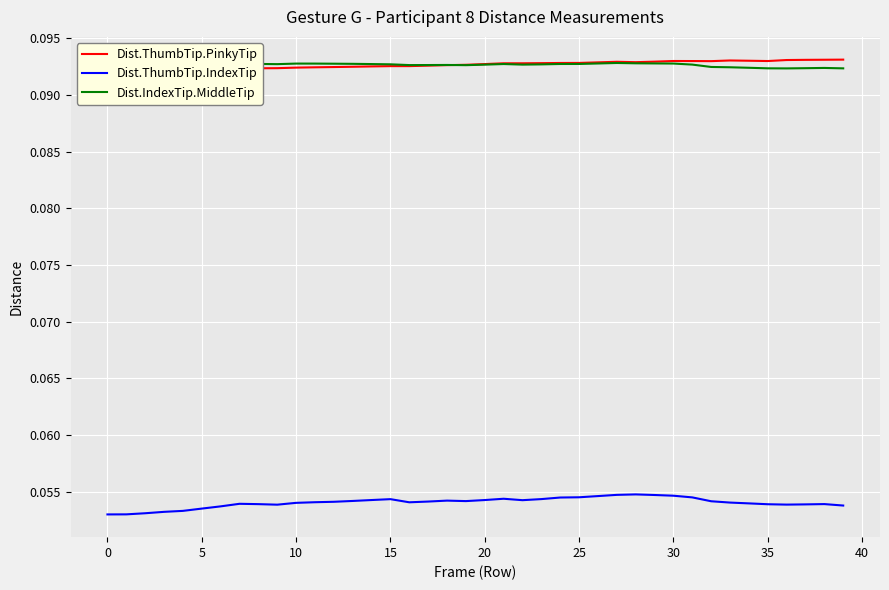

True or false: Dist.IndexTip.MiddleTip and Dist.ThumbTip.IndexTip cross at least once.

False